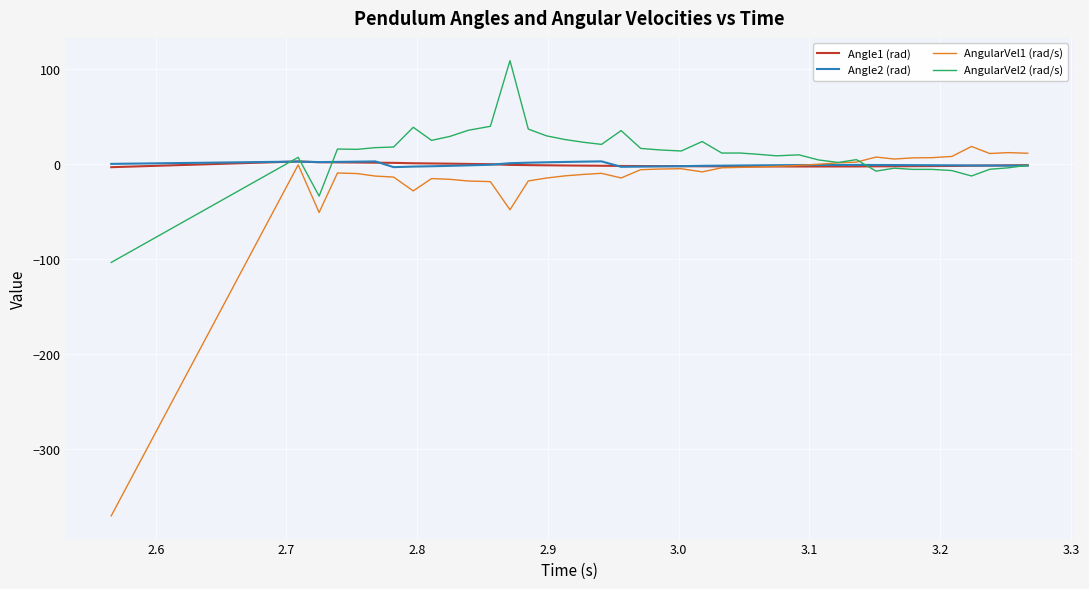

What is the lowest value of the AngularVel2 (rad/s) series?

-103.6